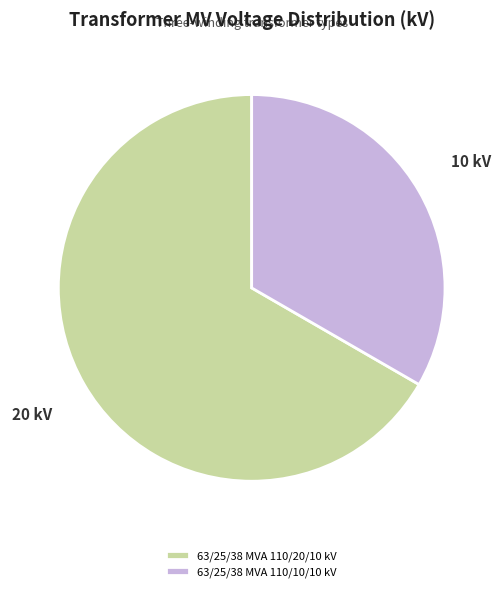

How many segments does this pie chart have?

2